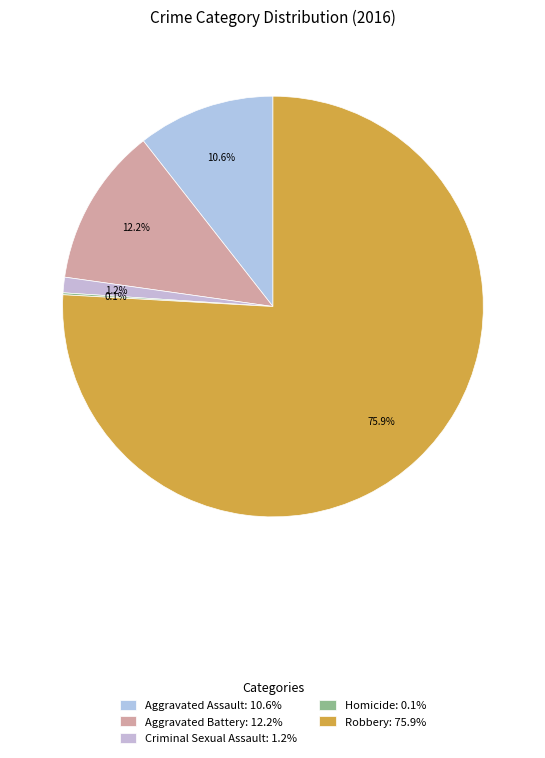

To the nearest percent, what is the difference between the largest and smallest slice percentages?

76%